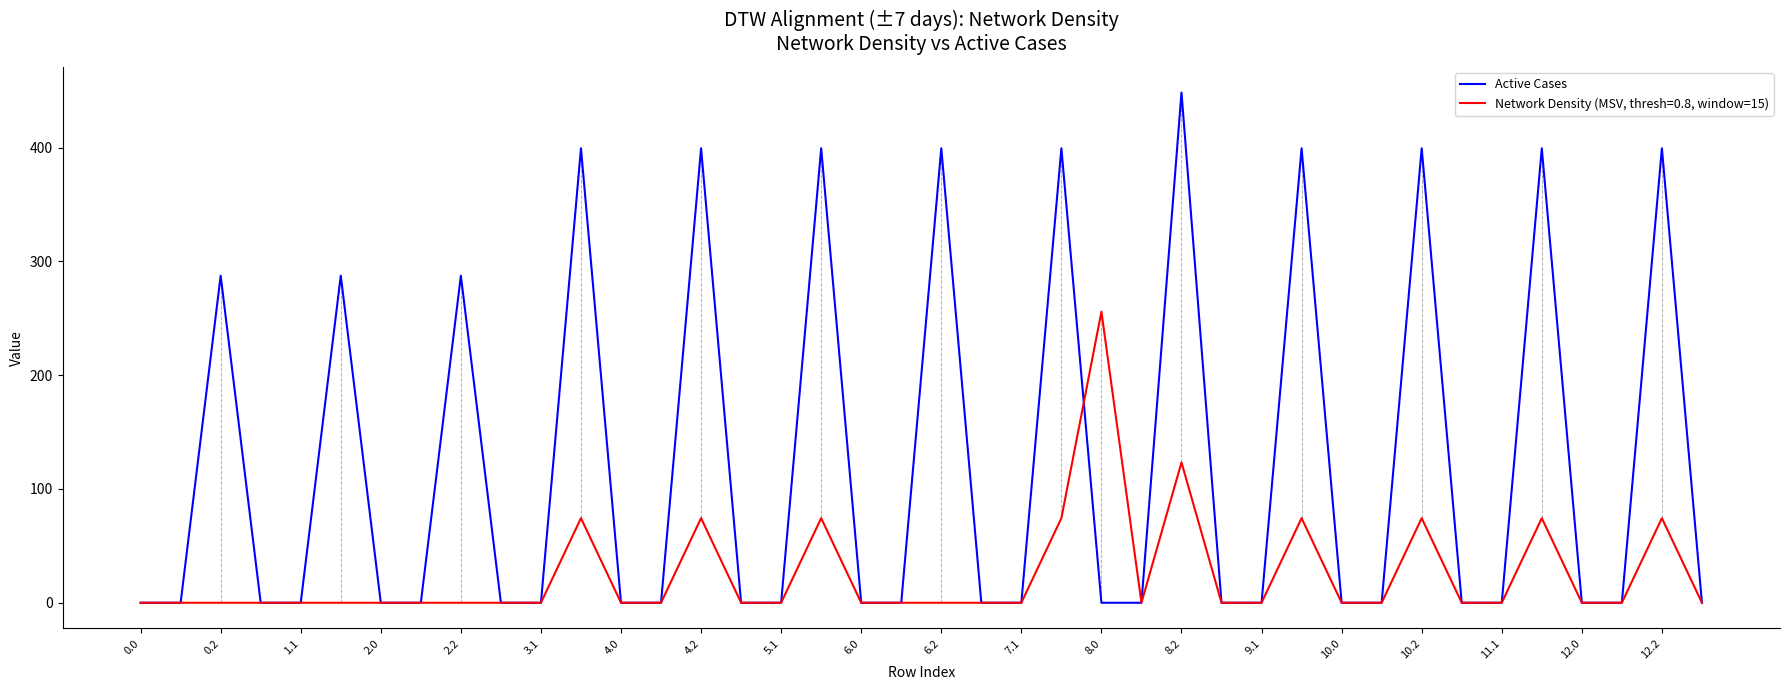

Which series has the largest range (max minus min)?

Active Cases